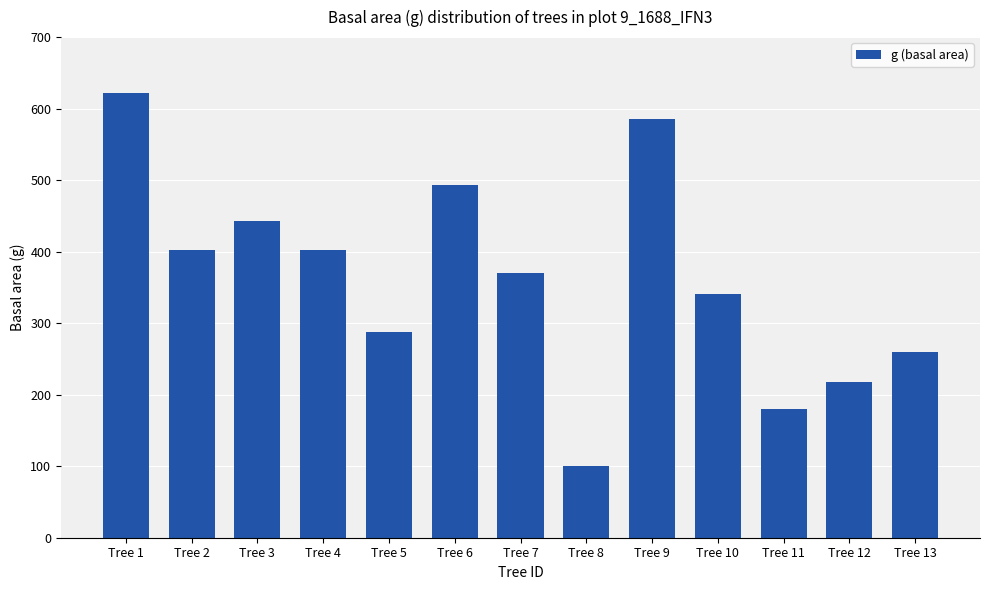

Which category has the lowest value across all series?

Tree 8